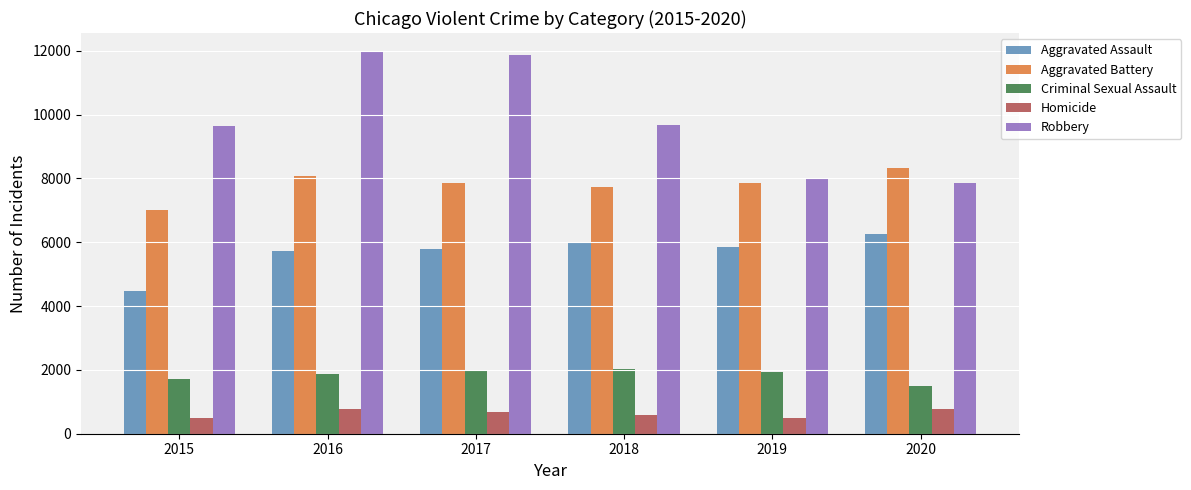

What is the difference between the maximum and minimum values in the Robbery series?

4105